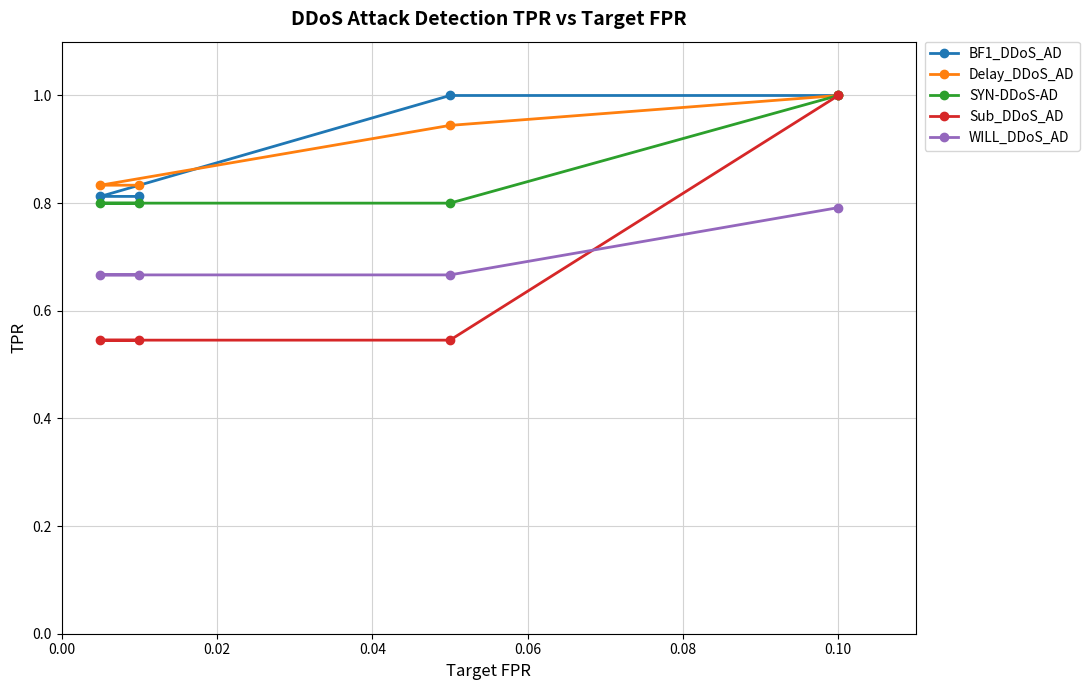

True or false: WILL_DDoS_AD and BF1_DDoS_AD cross at least once.

False